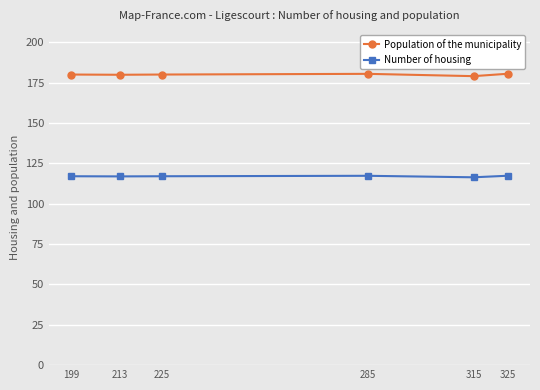

The Population of the municipality series shows 179.9 at 213. True or false?

True